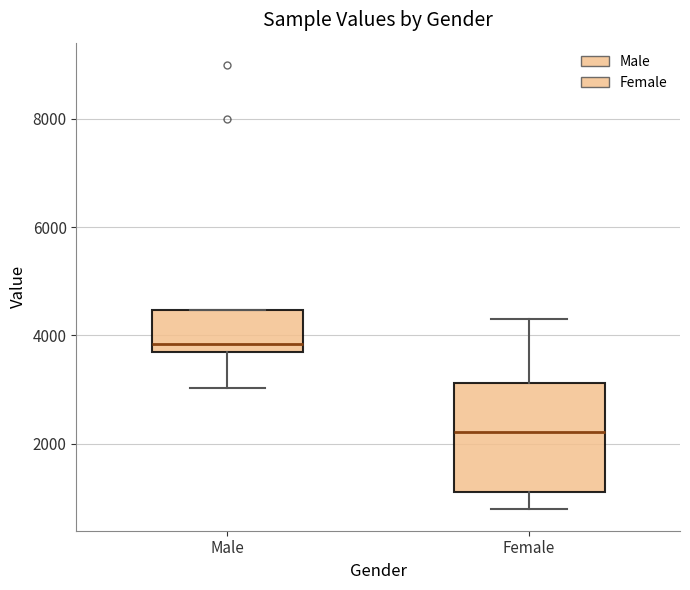

Reading left to right, transcribe this box plot: for each box, give where its median line is, the range the box spans, and where its two whiskers end, as read against the y-axis. The values are not printed on the chart, so give them approximately, as read against the axis.

Male: median 3800, box 3600 to 4400, whiskers 3000 to 4400
Female: median 2200, box 1200 to 3200, whiskers 800 to 4200